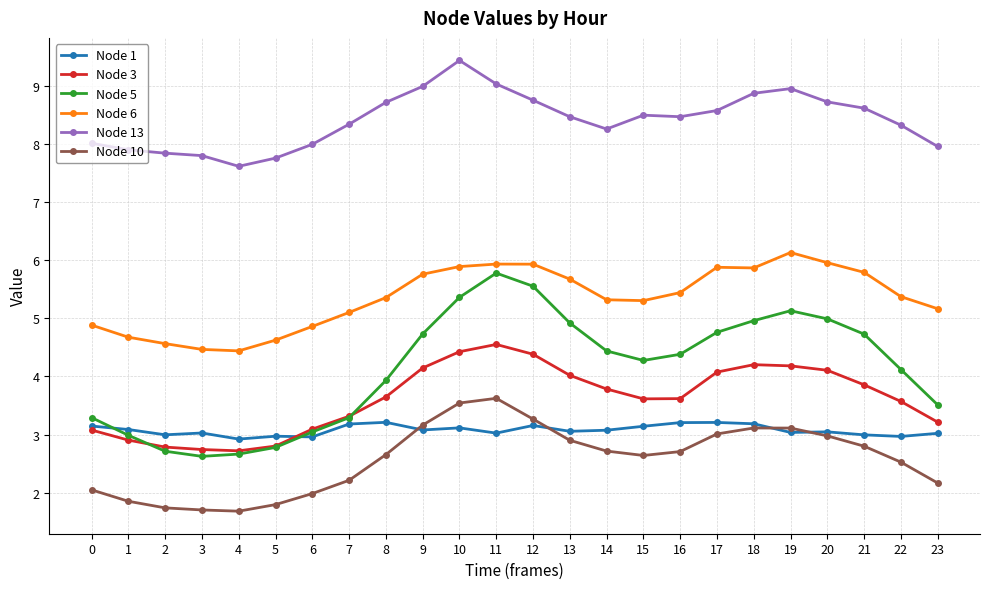

What value does the Node 10 series have at 10?

3.5